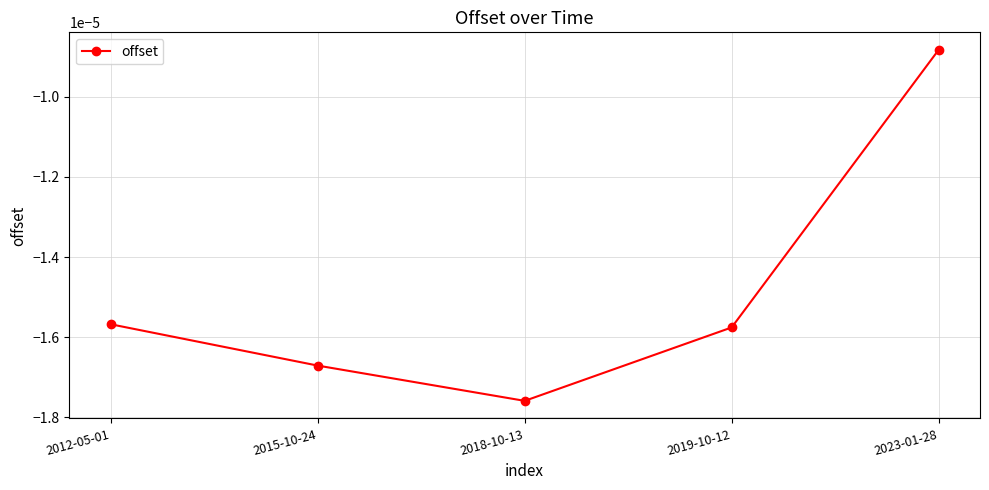

List the labels in order of value, smallest first.

2018-10-13, 2015-10-24, 2019-10-12, 2012-05-01, 2023-01-28